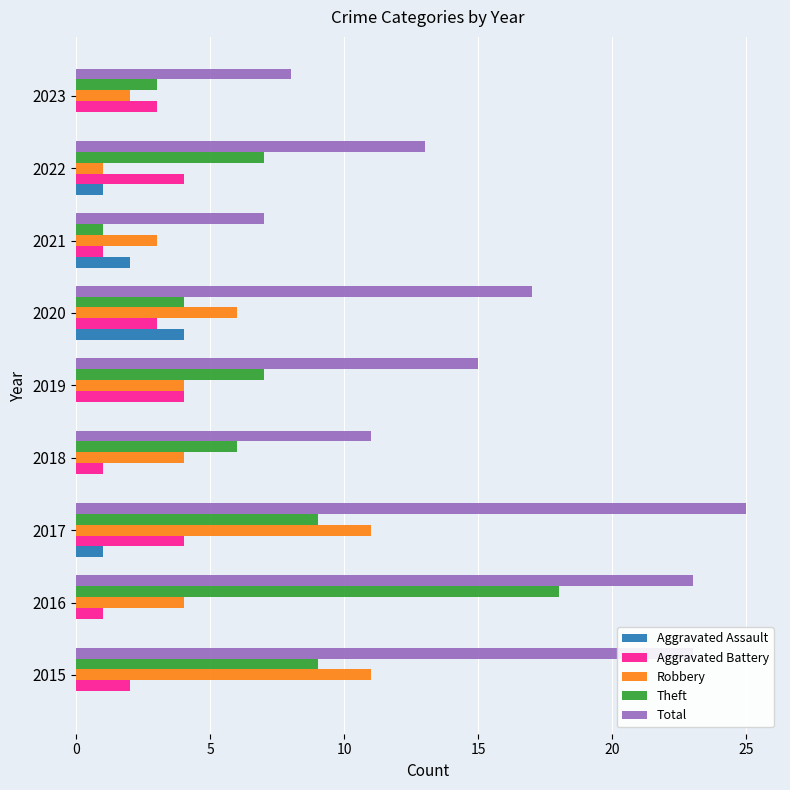

What are all the series names shown in the legend?

Aggravated Assault, Aggravated Battery, Robbery, Theft, Total